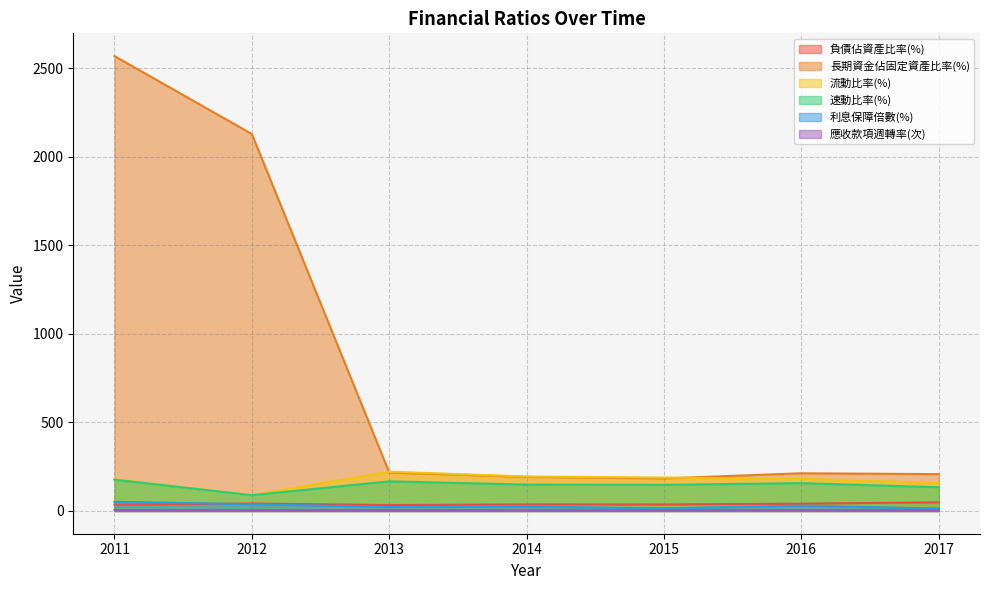

Reading left to right, transcribe all the data shown in this chart.

負債佔資產比率(%): 2011=35.1	2012=42.3	2013=33.6	2014=37.0	2015=36.7	2016=41.2	2017=48.8
長期資金佔固定資產比率(%): 2011=2569.6	2012=2129.4	2013=217.2	2014=192.4	2015=183.8	2016=213.0	2017=208.2
流動比率(%): 2011=179.2	2012=90.0	2013=221.9	2014=194.8	2015=188.5	2016=182.0	2017=158.0
速動比率(%): 2011=176.8	2012=89.1	2013=167.3	2014=149.1	2015=147.7	2016=157.3	2017=134.1
利息保障倍數(%): 2011=52.0	2012=38.0	2013=23.3	2014=24.4	2015=15.0	2016=29.9	2017=13.7
應收款項週轉率(次): 2011=5.2	2012=4.4	2013=4.3	2014=4.5	2015=4.7	2016=4.8	2017=4.5